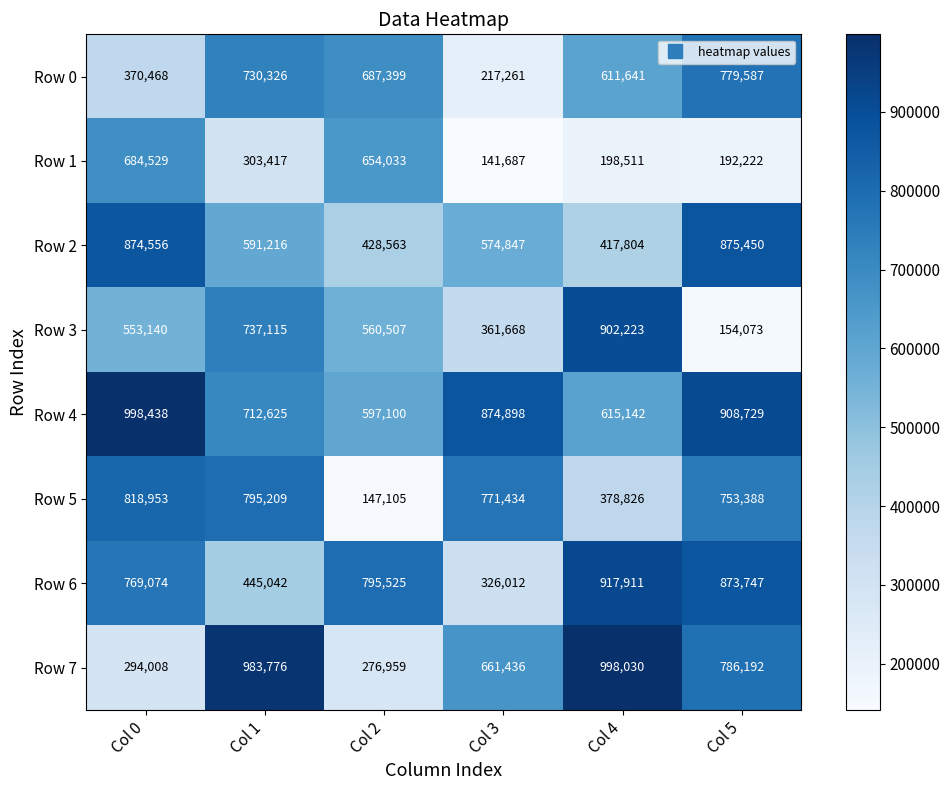

What is the difference between the second highest and minimum values in the Row 3 series?

583042